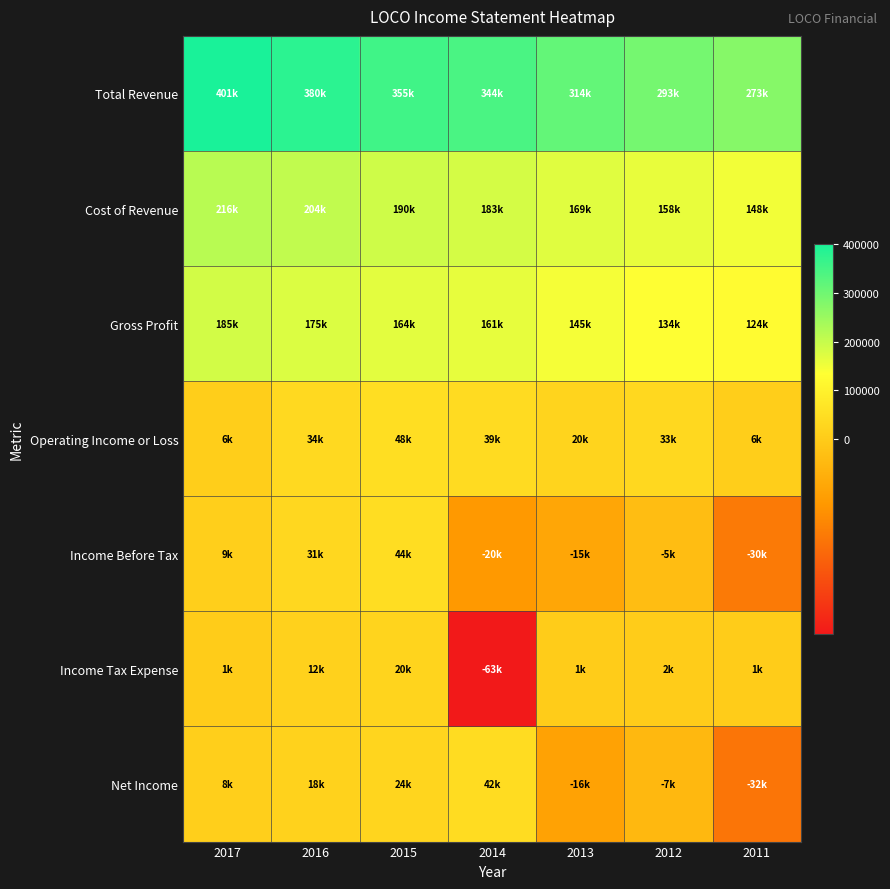

What is the total value across all series at 2015?

848800